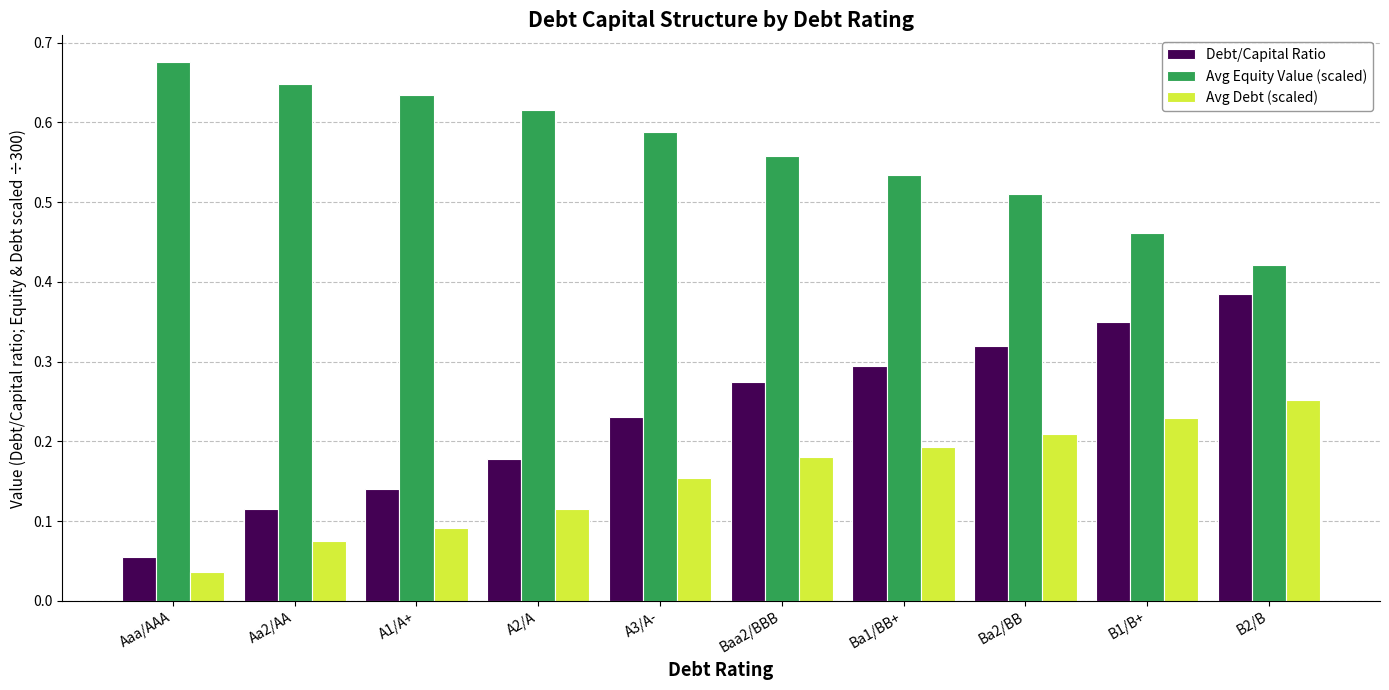

Rank the series by their maximum value, from lowest to highest.

Avg Debt (scaled), Debt/Capital Ratio, Avg Equity Value (scaled)